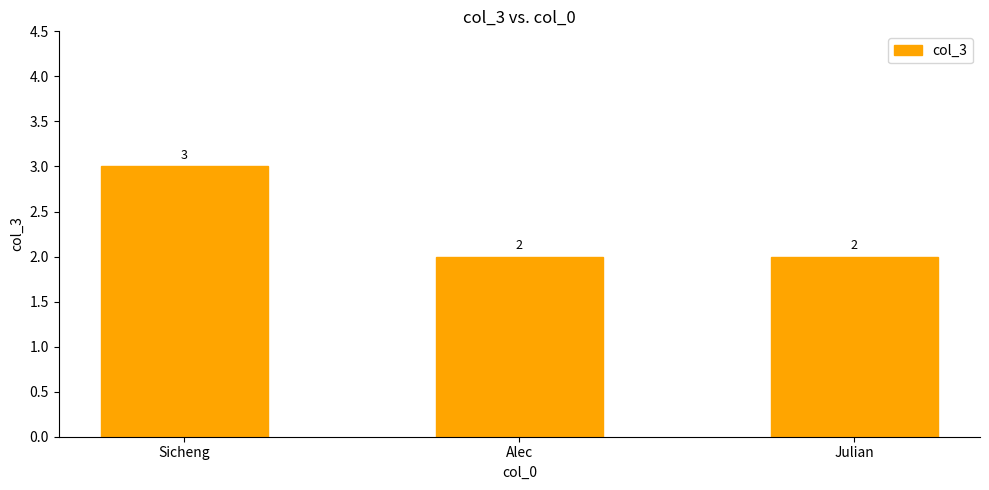

What is the ratio of the value at Alec to the value at Sicheng?

0.7